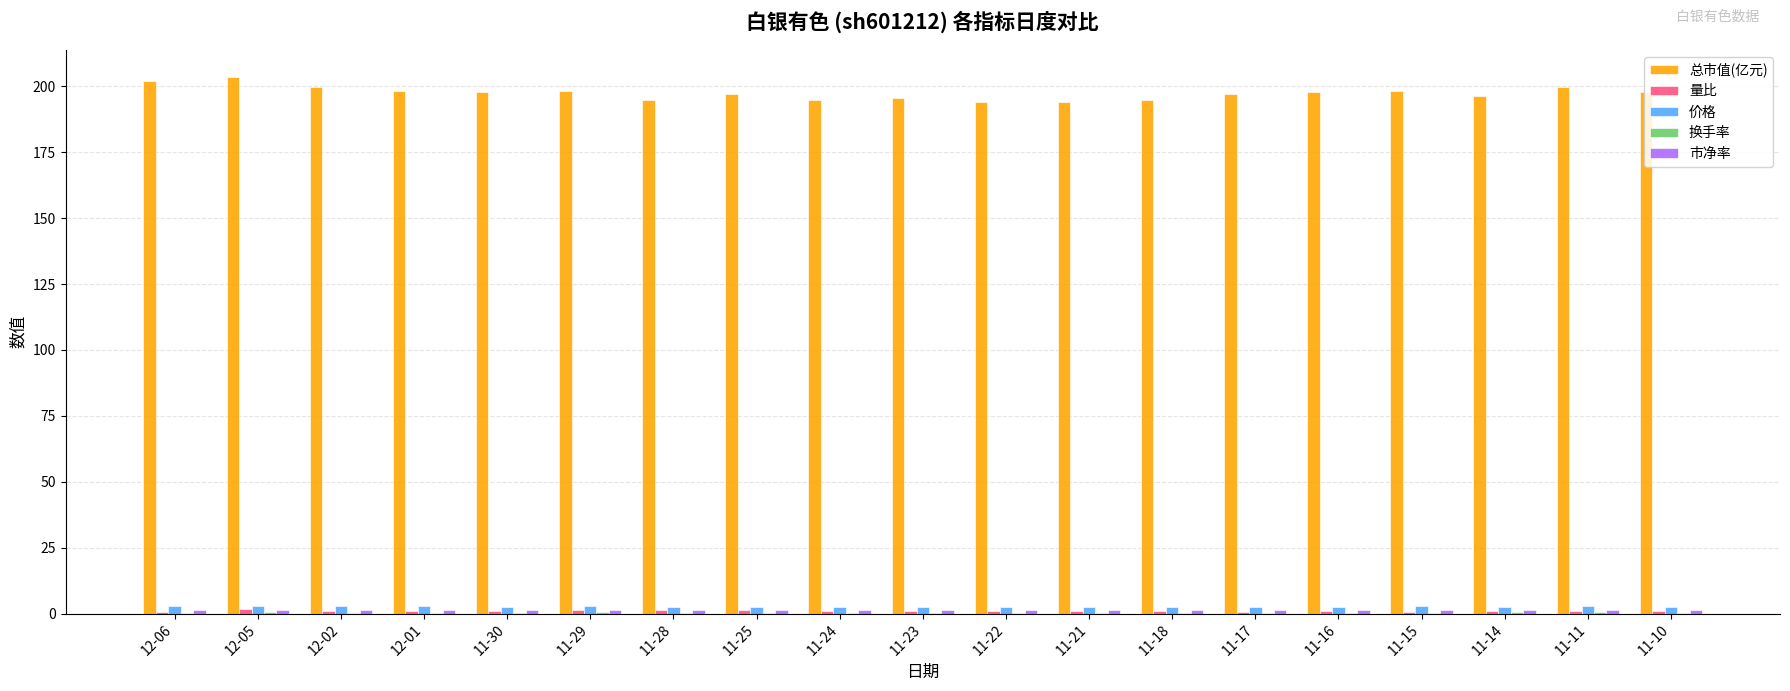

What is the sum of all 总市值(亿元) values?

3752.1